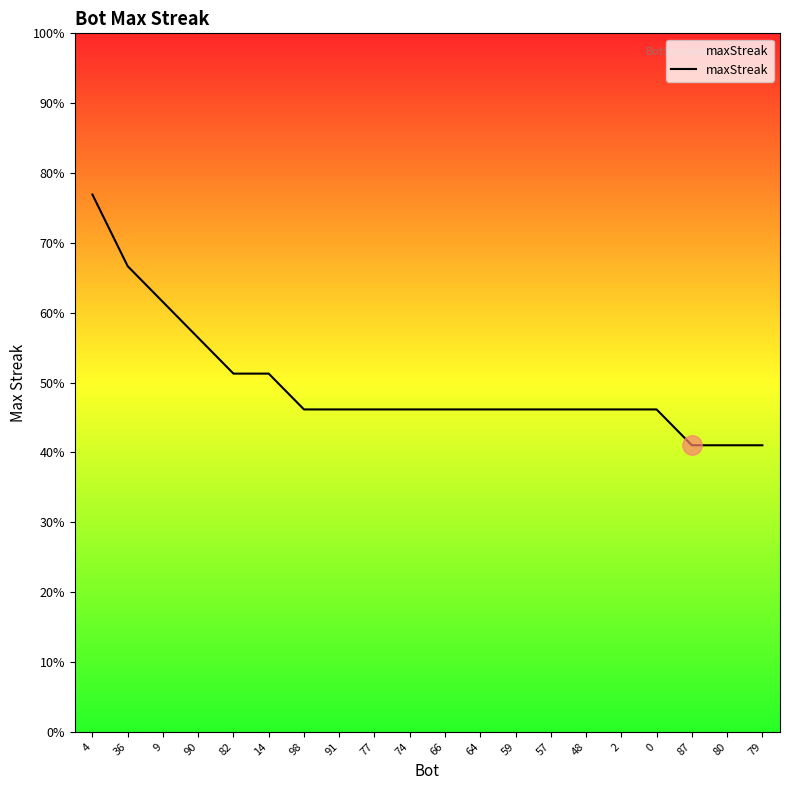

Which category has the highest value across all series?

4